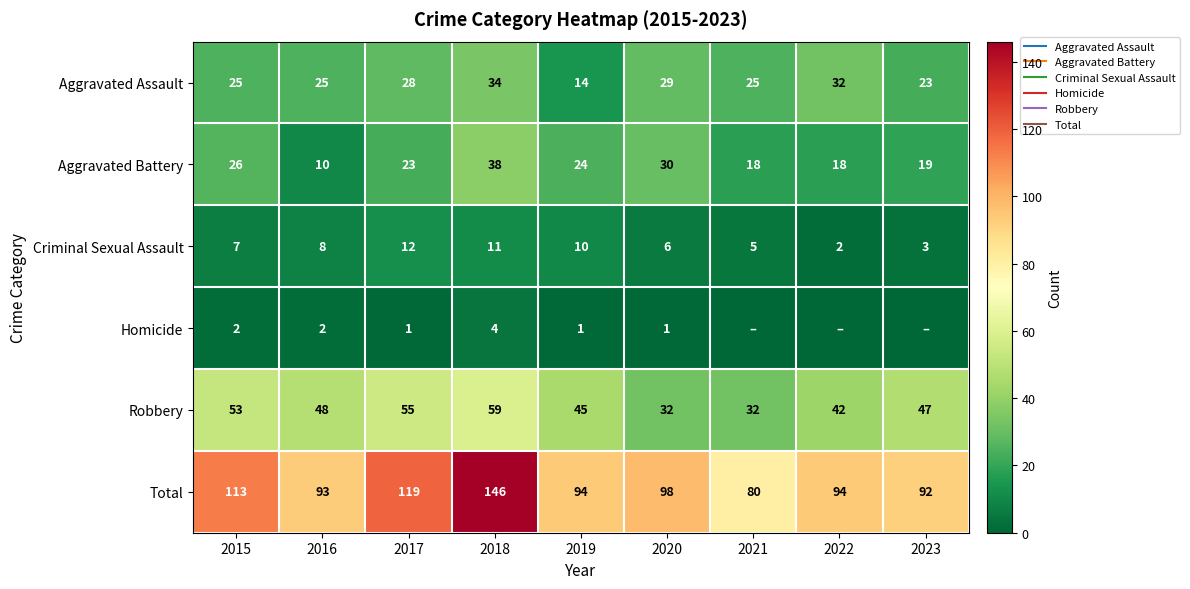

At how many categories does at least one series exceed 34?

9